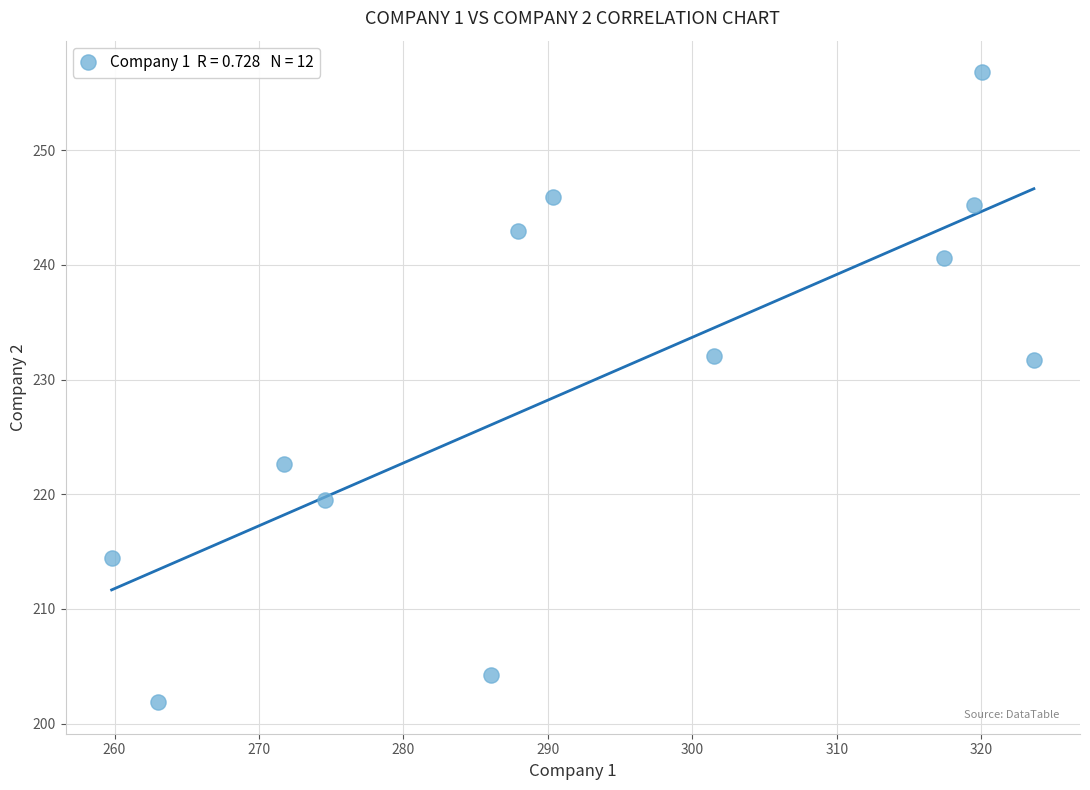

What is the range of Y values (max minus min)?

54.9